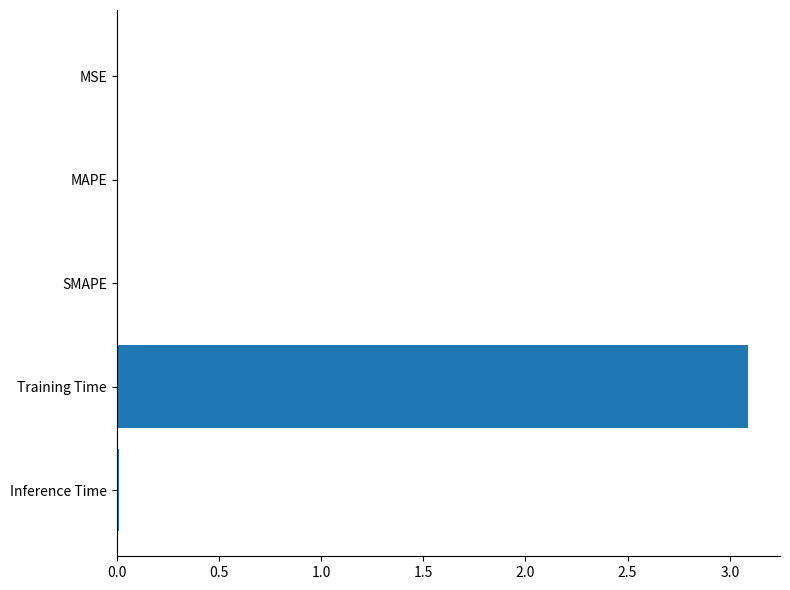

What is the sum of all values?

3.1